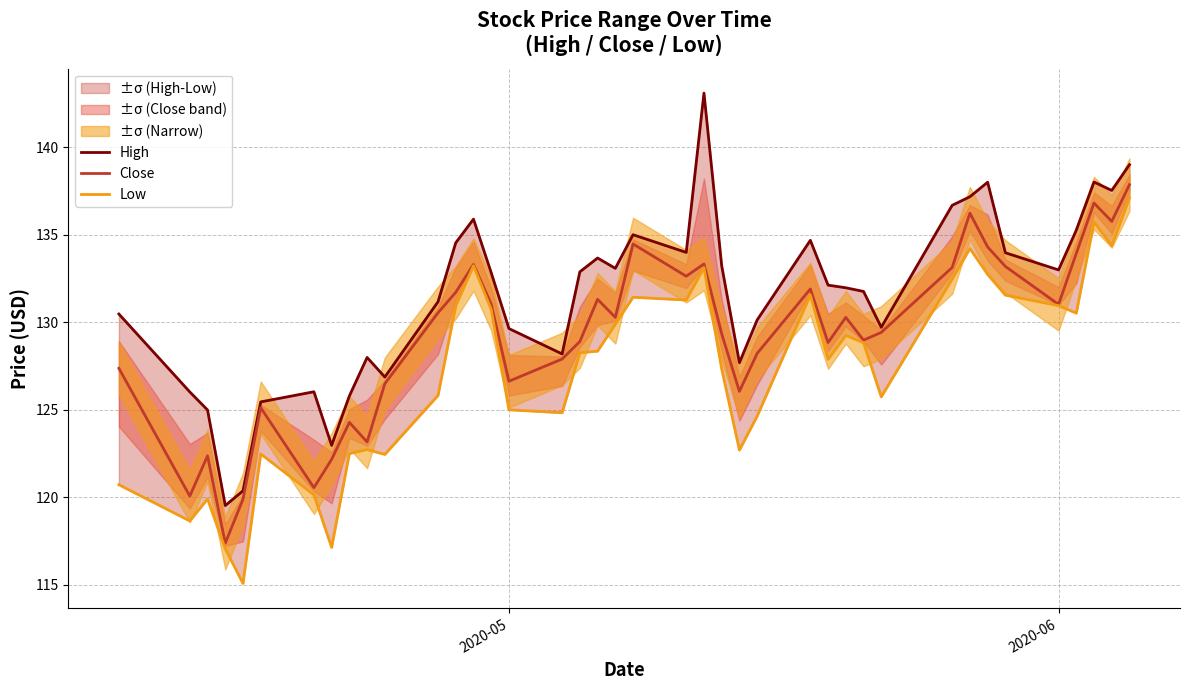

Reading left to right, transcribe all the data shown in this chart.

High: 130.5	126.0	125.0	119.5	120.4	125.5	126.0	123.0	125.8	128.0	126.9	131.2	134.5	135.9	132.8	129.6	128.2	132.9	133.7	133.1	135.0	134.0	143.1	133.2	127.7	130.1	134.7	132.1	132.0	131.8	129.7	136.7	137.2	138.0	134.0	133.0	135.3	138.0	137.5	139.0
Close: 127.4	120.1	122.4	117.4	119.9	125.1	120.5	122.2	124.3	123.2	126.5	130.5	131.7	133.3	131.0	126.6	127.9	128.9	131.3	130.3	134.5	132.6	133.3	129.3	126.0	128.2	131.9	128.8	130.3	129.0	129.4	133.1	136.2	134.3	133.2	131.0	133.9	136.8	135.8	137.9
Low: 120.7	118.7	119.9	117.1	115.1	122.5	120.1	117.1	122.5	122.7	122.5	125.8	130.9	133.2	130.7	125.0	124.8	128.3	128.3	129.9	131.4	131.3	133.1	127.3	122.7	124.6	131.6	127.9	129.2	128.8	125.7	132.5	134.2	132.7	131.6	130.9	130.5	135.7	134.4	137.1